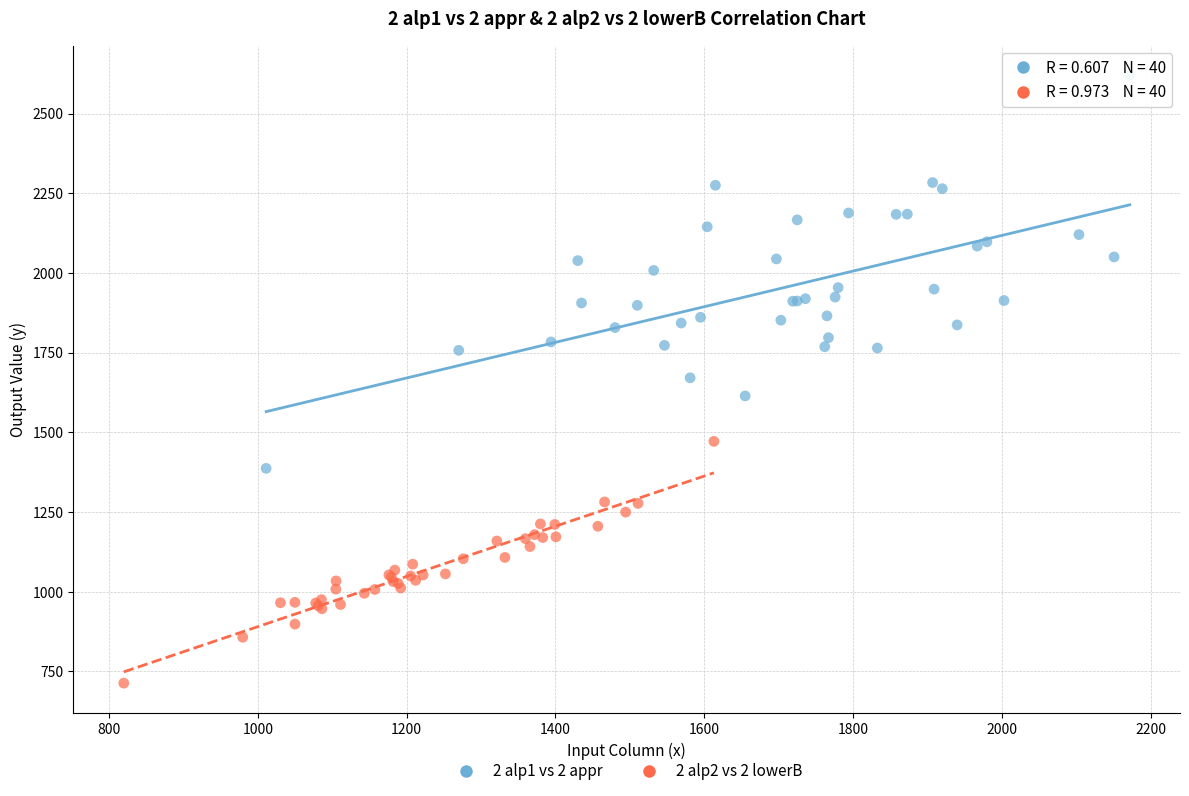

Which series reaches the maximum Y coordinate?

2 alp1 vs 2 appr